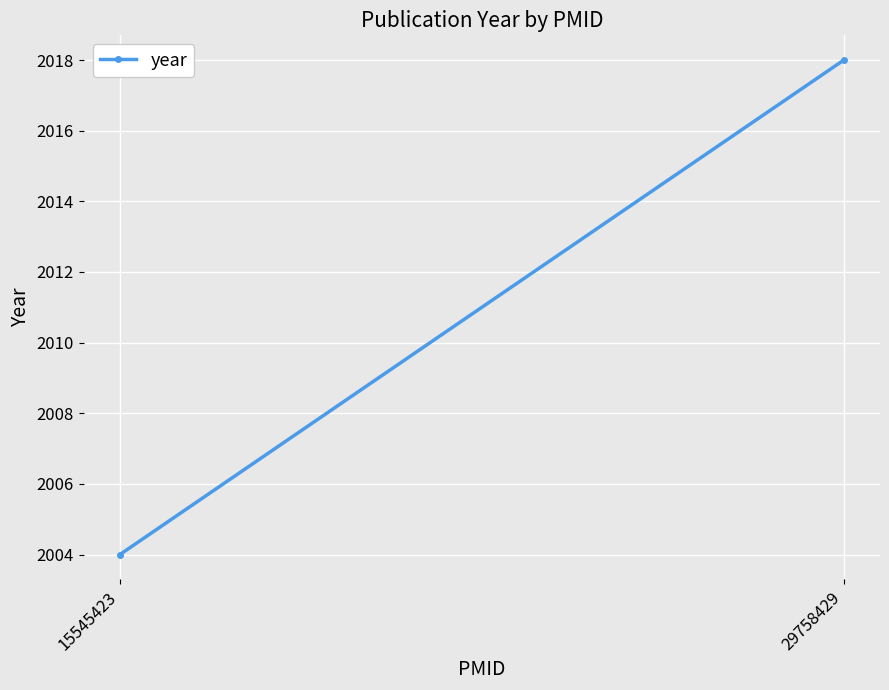

What is the difference between the values at 29758429 and 15545423?

14